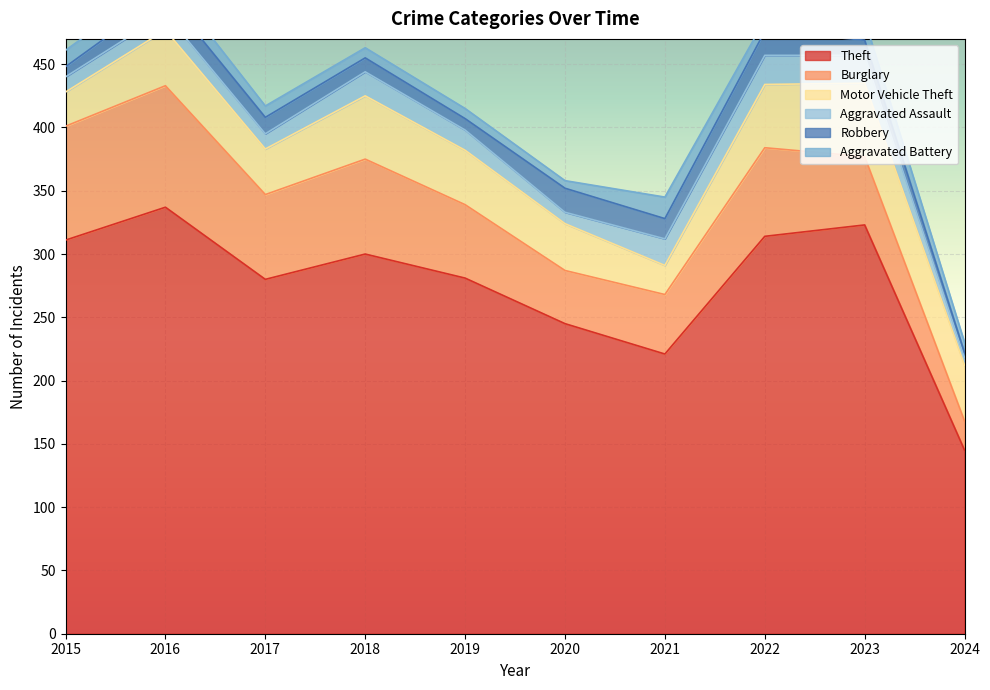

What is the sum of all Aggravated Battery values?

107